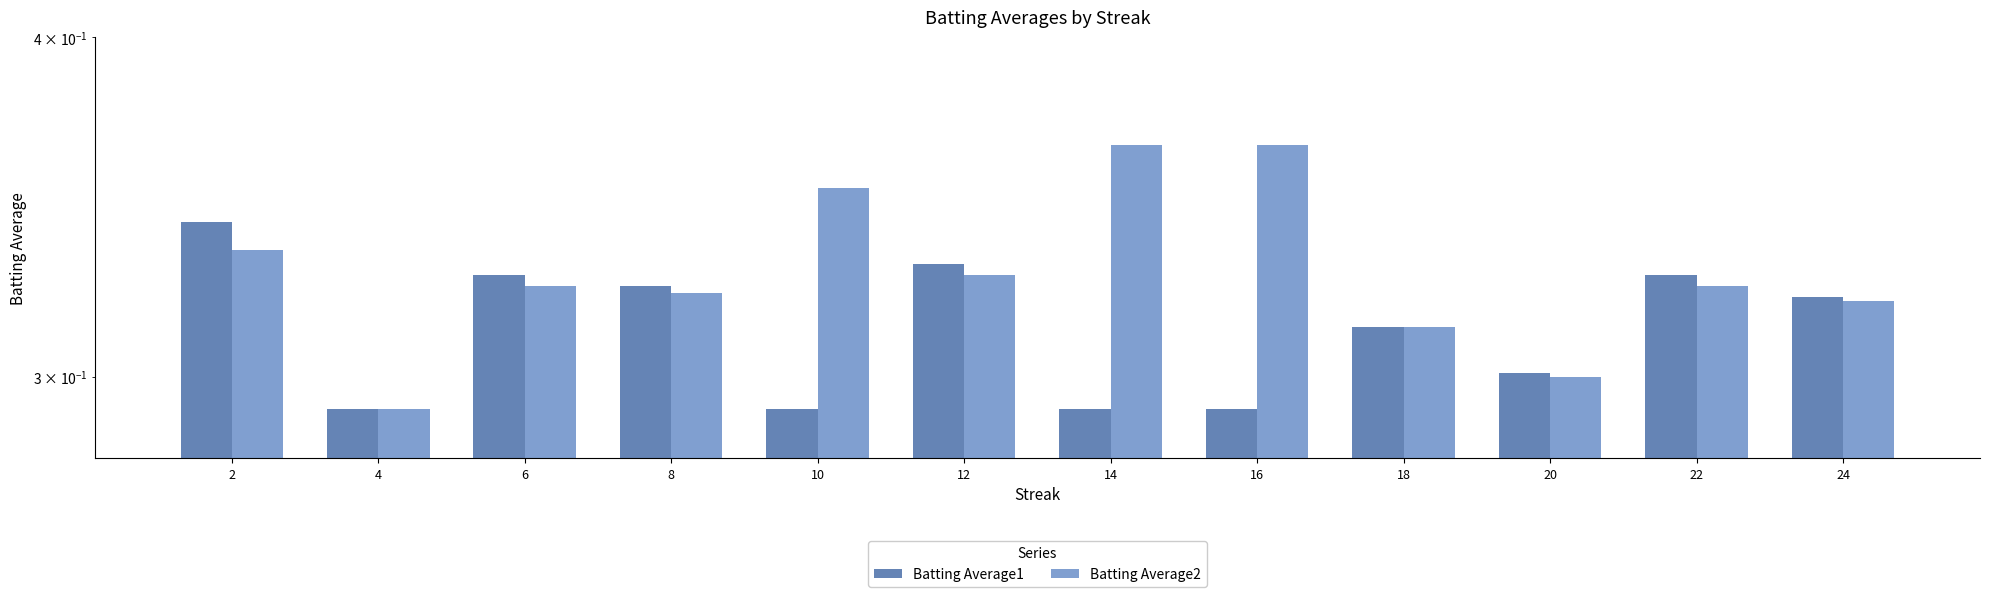

Which has a higher value, 4 or 18?

18